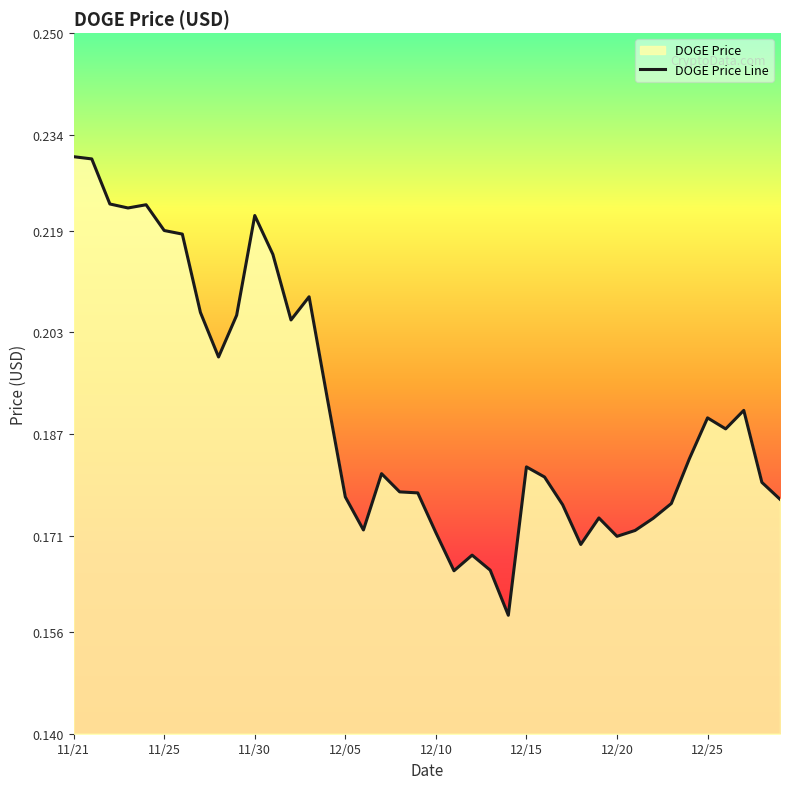

What is the average value?

0.2